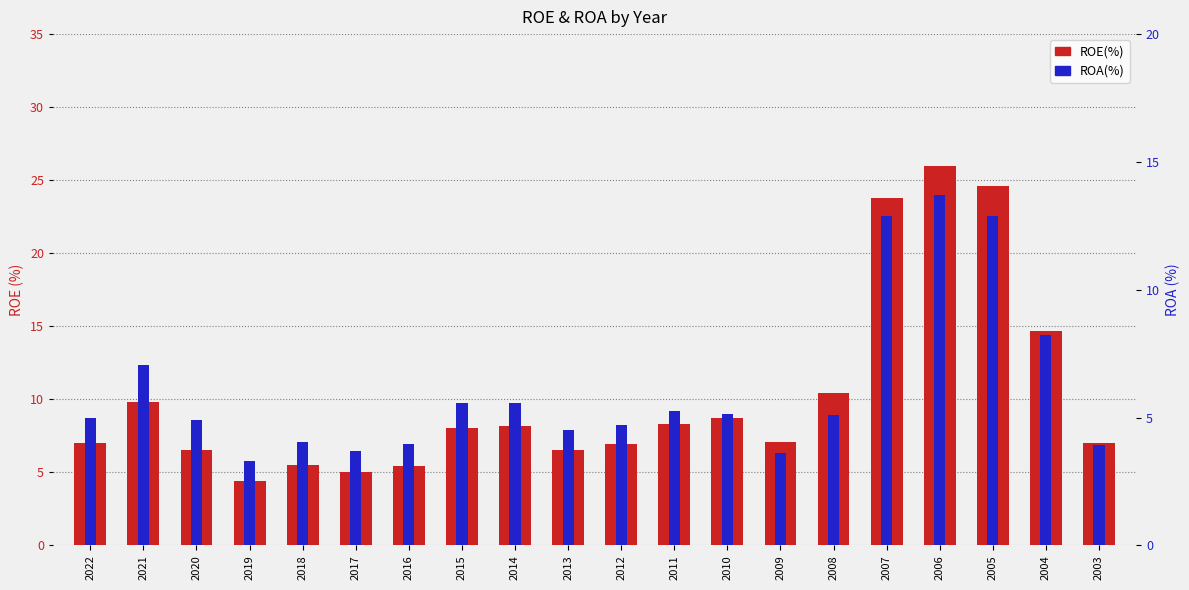

Does the chart contain stacked bars?

No